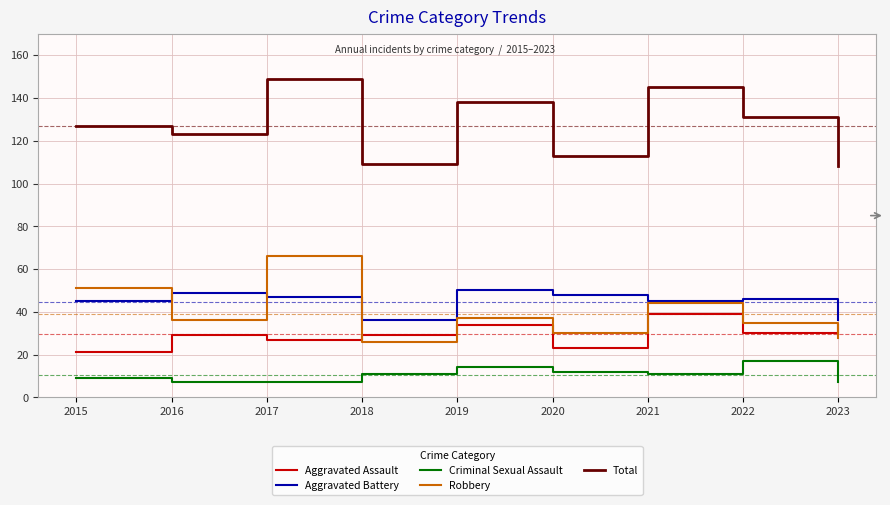

What is the sum of all Criminal Sexual Assault values?

95